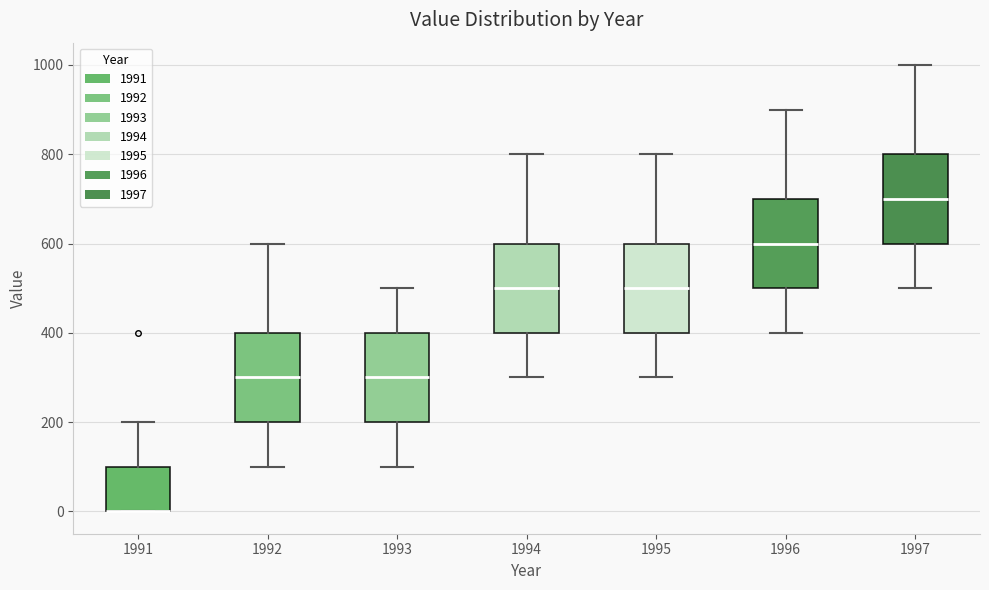

Reading left to right, transcribe this box plot: for each box, give where its median line is, the range the box spans, and where its two whiskers end, as read against the y-axis. The values are not printed on the chart, so give them approximately, as read against the axis.

1991: median 0 (drawn on the box's lower edge), box 0 to 100, whiskers 0 to 200
1992: median 300, box 200 to 400, whiskers 100 to 600
1993: median 300, box 200 to 400, whiskers 100 to 500
1994: median 500, box 400 to 600, whiskers 300 to 800
1995: median 500, box 400 to 600, whiskers 300 to 800
1996: median 600, box 500 to 700, whiskers 400 to 900
1997: median 700, box 600 to 800, whiskers 500 to 1000